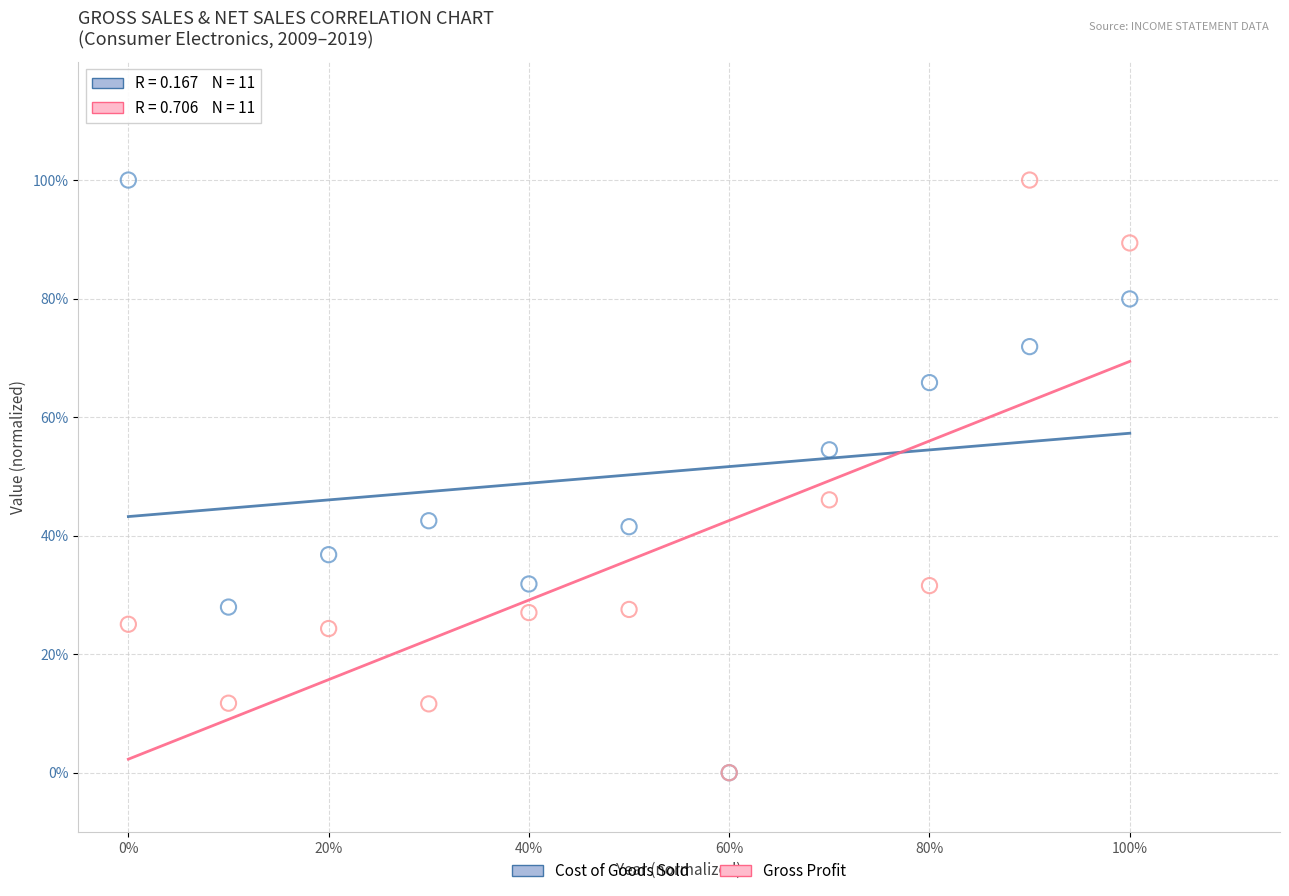

What are all the series names shown in the legend?

Cost of Goods Sold, Gross Profit